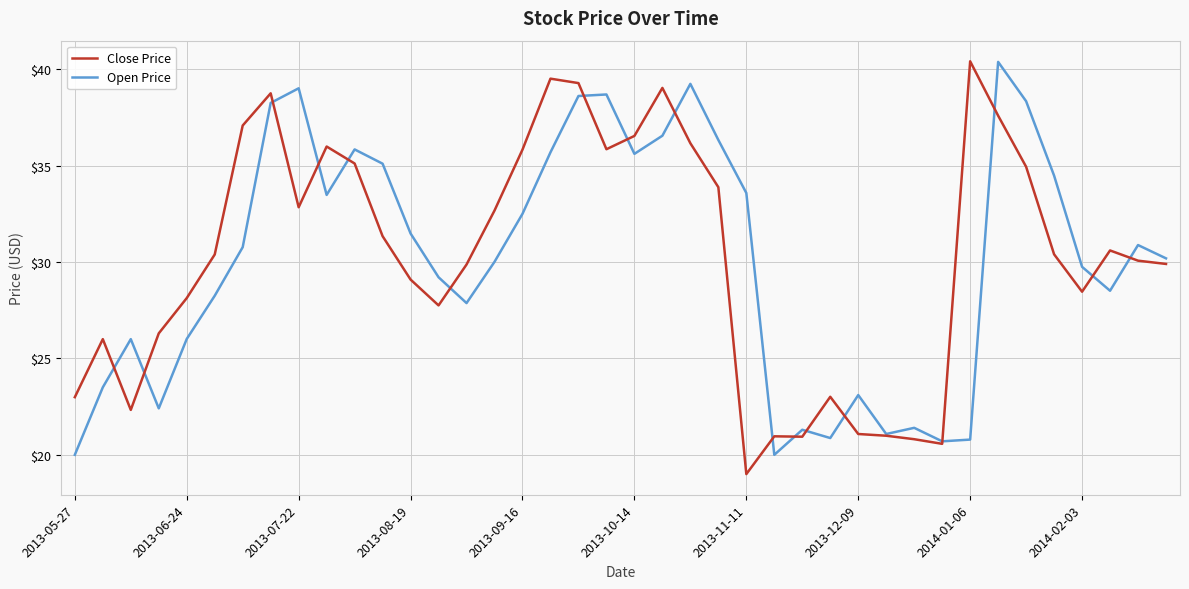

Which series has the largest range (max minus min)?

Close Price